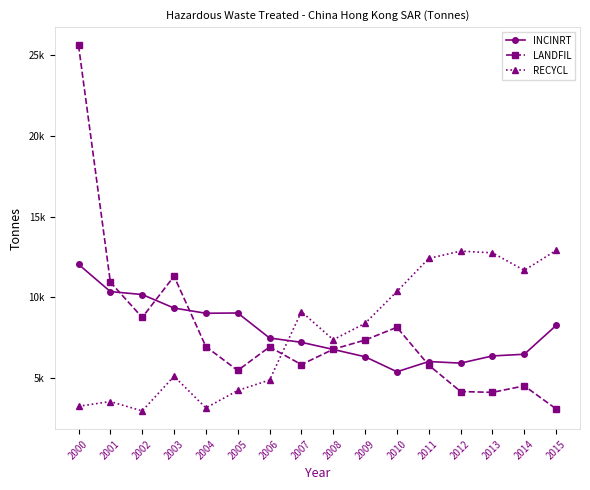

What is the value of the LANDFIL point at the 14th from the left?

4118